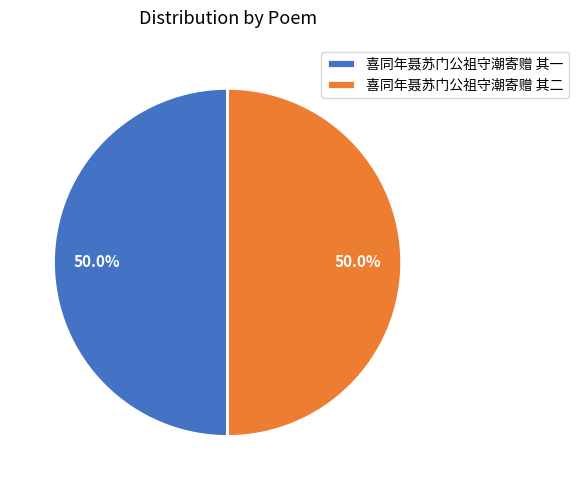

What percentage do 喜同年聂苏门公祖守潮寄赠 其一 and 喜同年聂苏门公祖守潮寄赠 其二 together represent?

100.0%